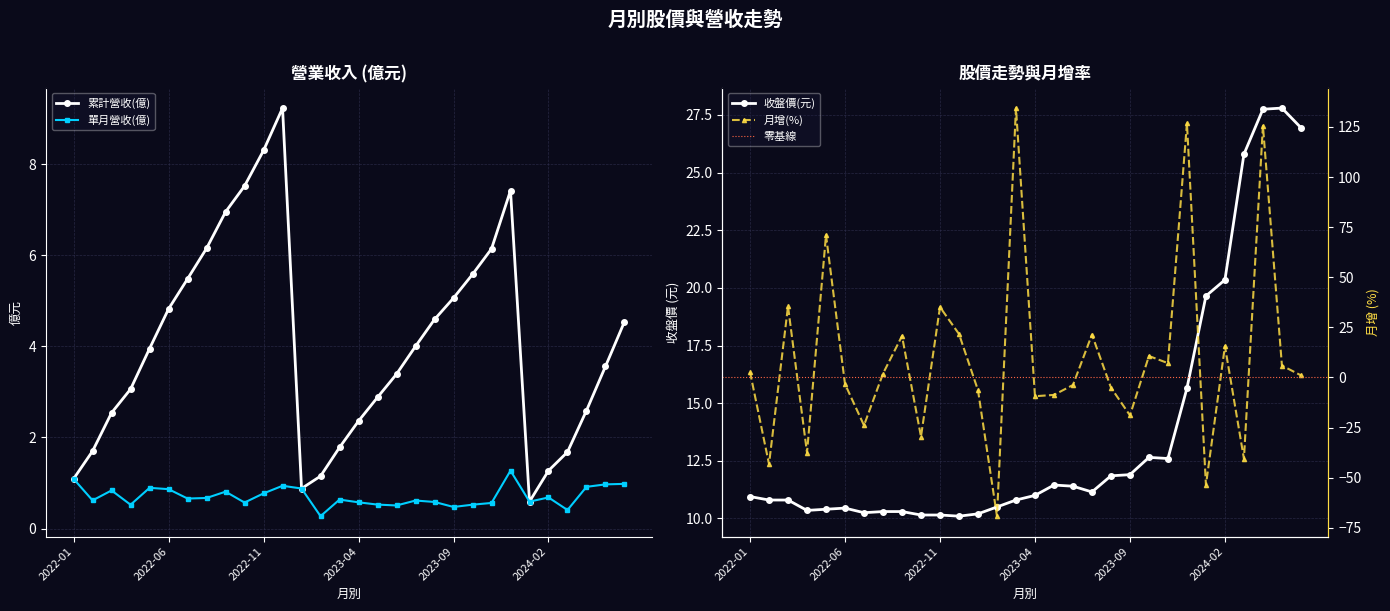

What is the sum of the 單月營收(億) values at 2022-12 and 2023-01?

1.8